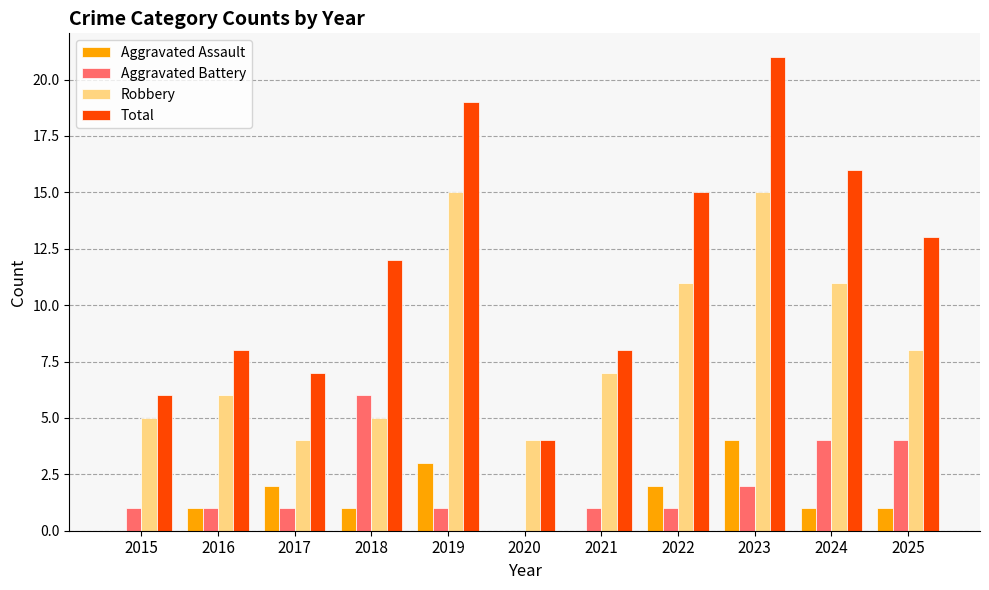

Reading right to left, extract all data points from this chart.

Aggravated Assault: 2025=1	2024=1	2023=4	2022=2	2021=0	2020=0	2019=3	2018=1	2017=2	2016=1	2015=0
Aggravated Battery: 2025=4	2024=4	2023=2	2022=1	2021=1	2020=0	2019=1	2018=6	2017=1	2016=1	2015=1
Robbery: 2025=8	2024=11	2023=15	2022=11	2021=7	2020=4	2019=15	2018=5	2017=4	2016=6	2015=5
Total: 2025=13	2024=16	2023=21	2022=15	2021=8	2020=4	2019=19	2018=12	2017=7	2016=8	2015=6